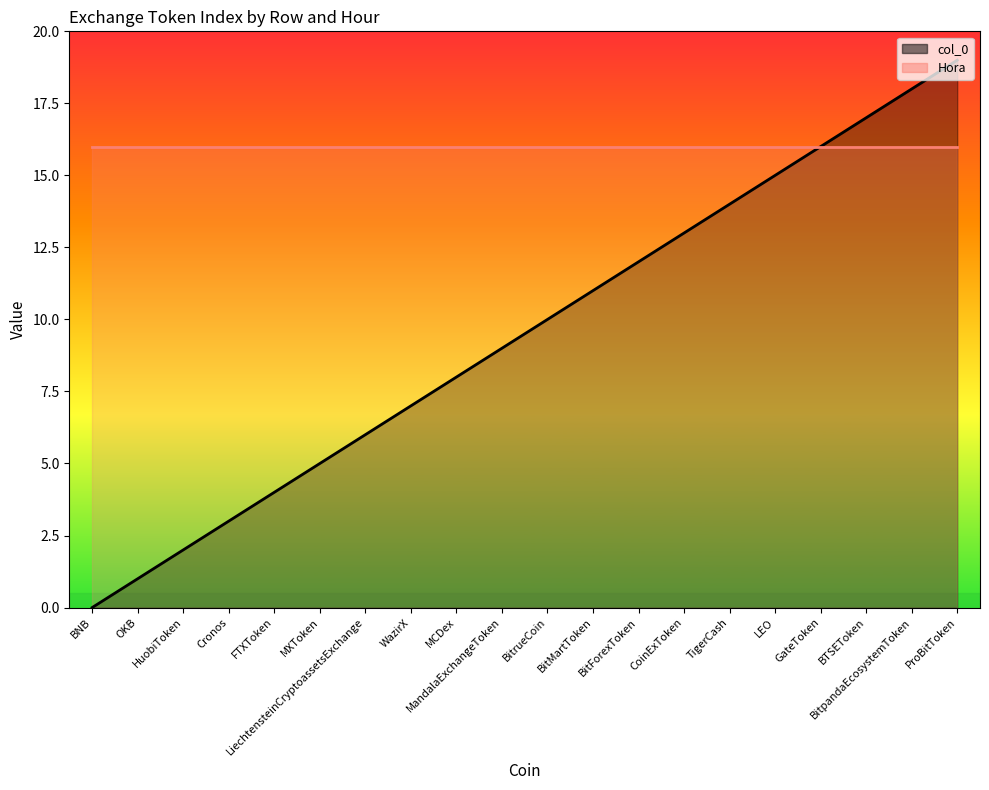

Rank the series by their maximum value, from highest to lowest.

col_0_line, Hora_line